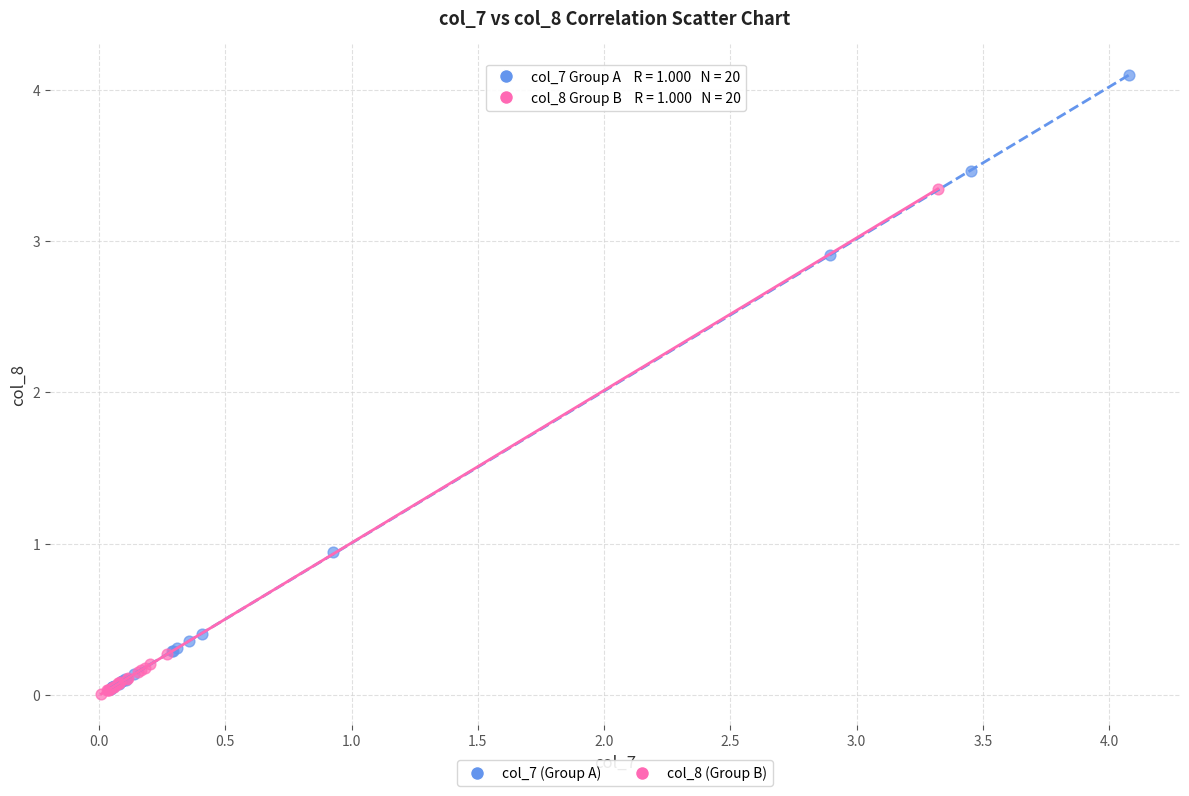

Which series has the widest spread of Y values?

col_7 (Group A)